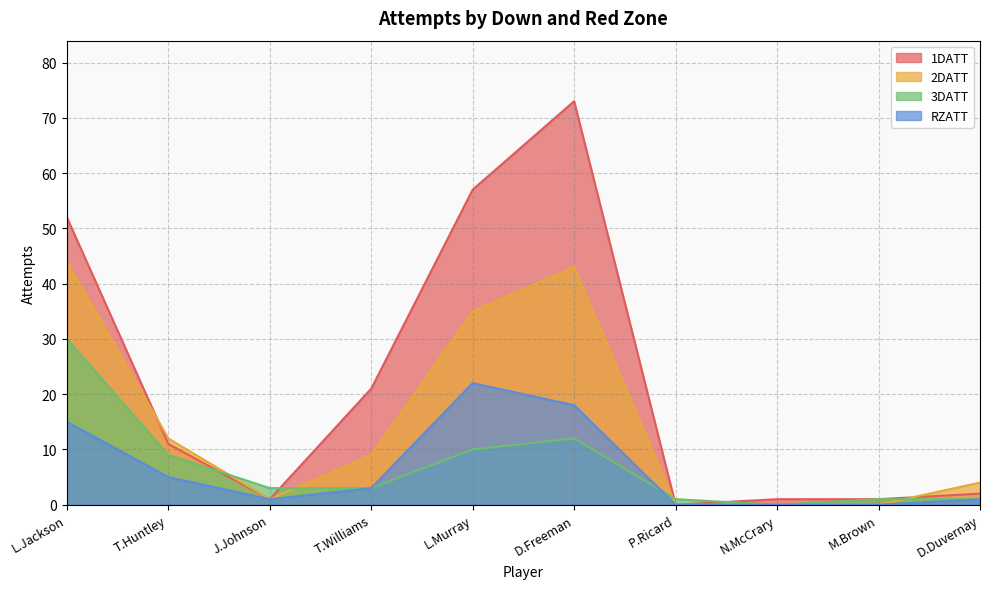

Which series ends up on top after the final intersection of 1DATT and 3DATT?

1DATT